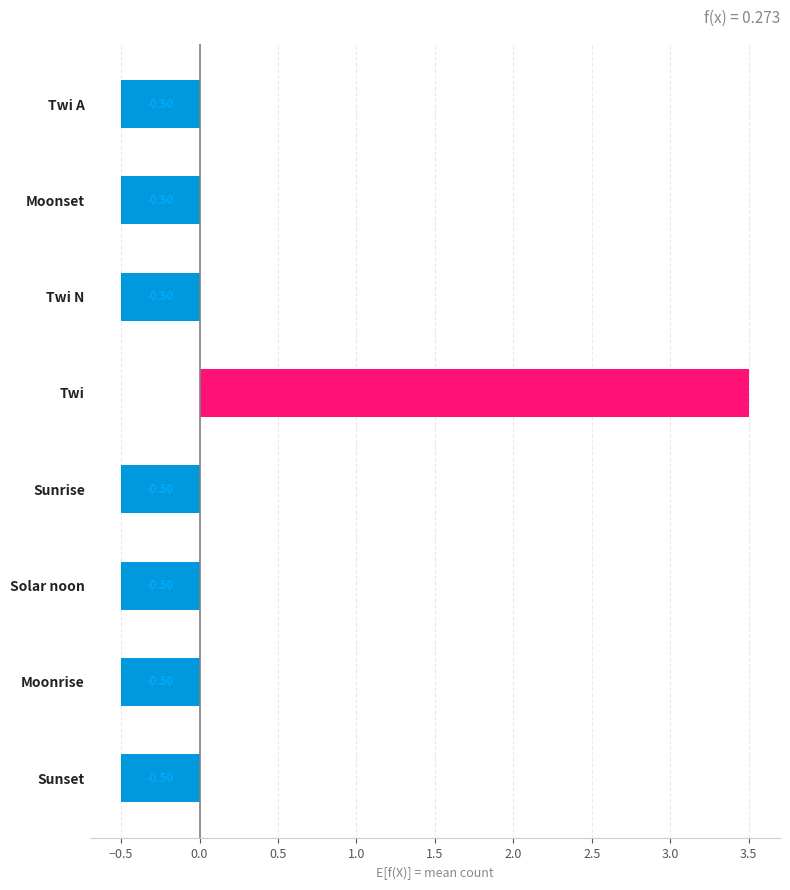

What is the label of the 2nd bar from the top?

Moonset